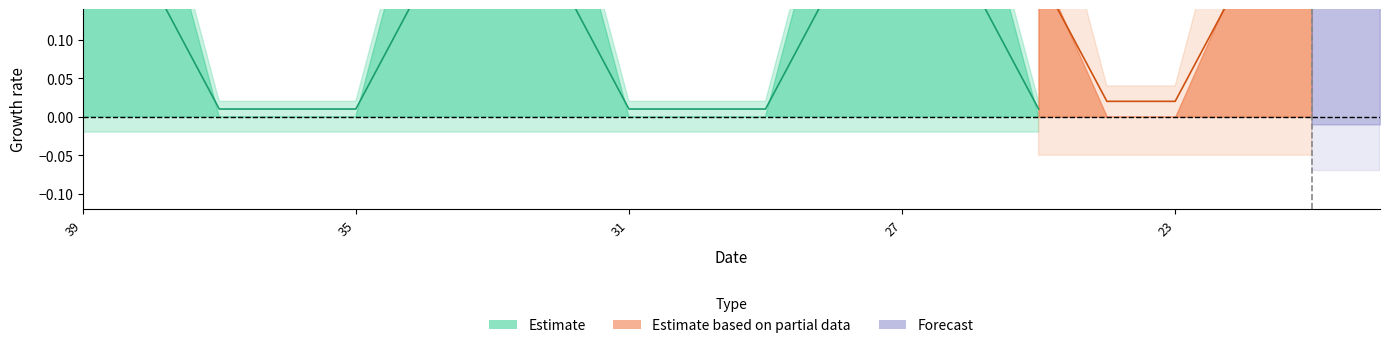

In x1a_upper, how many points are higher than both neighbors (excluding endpoints)?

2